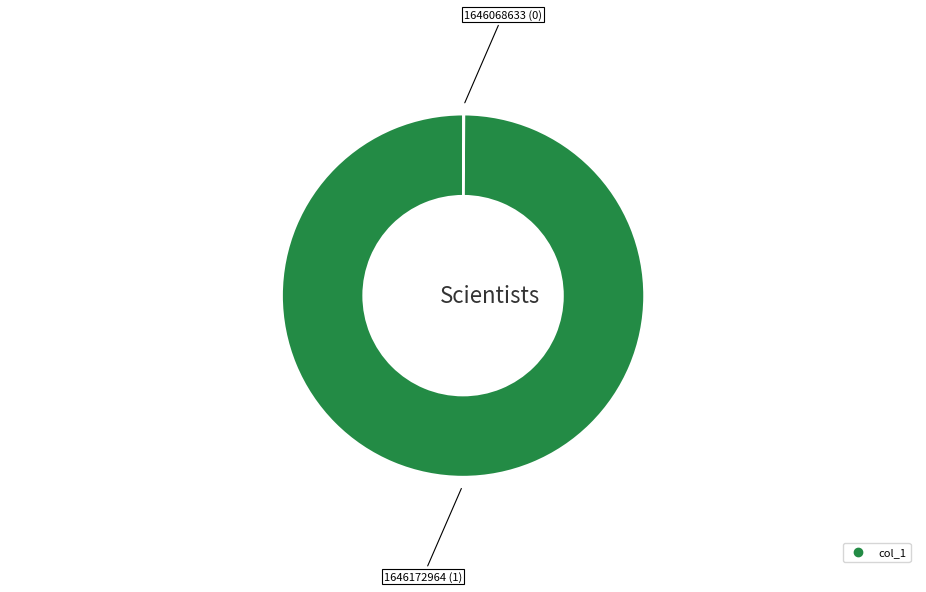

Is there a majority slice in this chart?

Yes